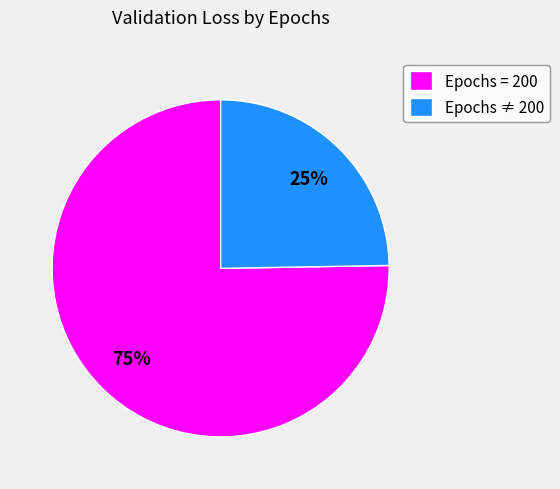

Does Epochs ≠ 200 account for over 50% of the chart?

No